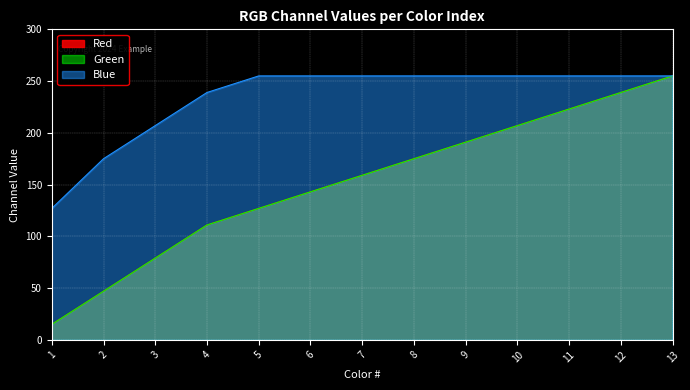

Where does the Red series first go above 159?

8